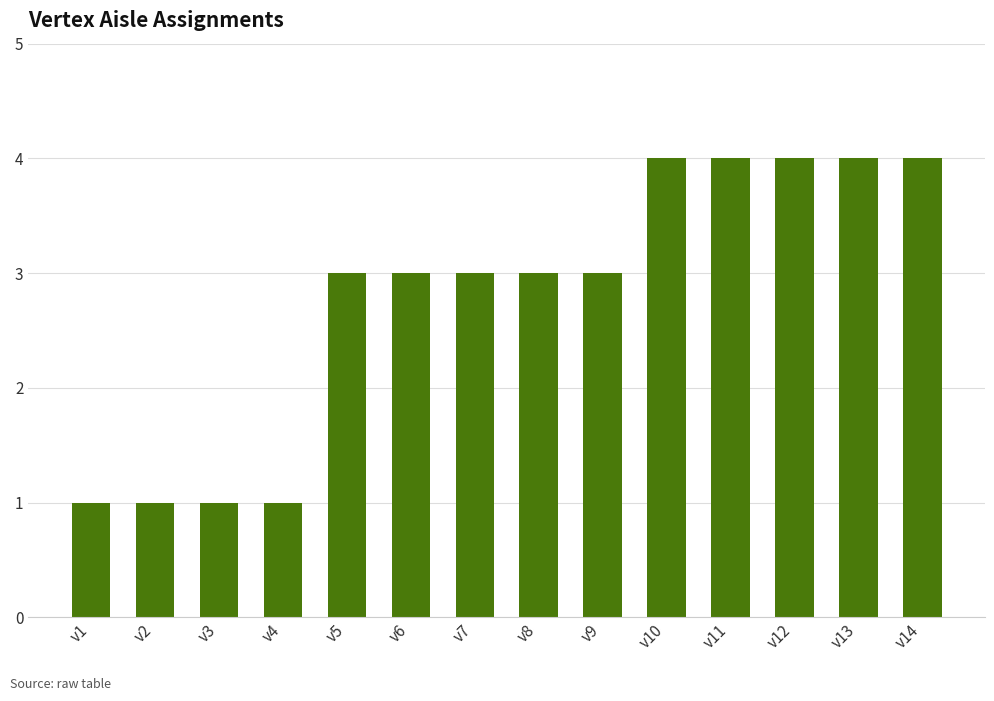

Reading left to right, transcribe all the data shown in this chart.

v1=1	v2=1	v3=1	v4=1	v5=3	v6=3	v7=3	v8=3	v9=3	v10=4	v11=4	v12=4	v13=4	v14=4